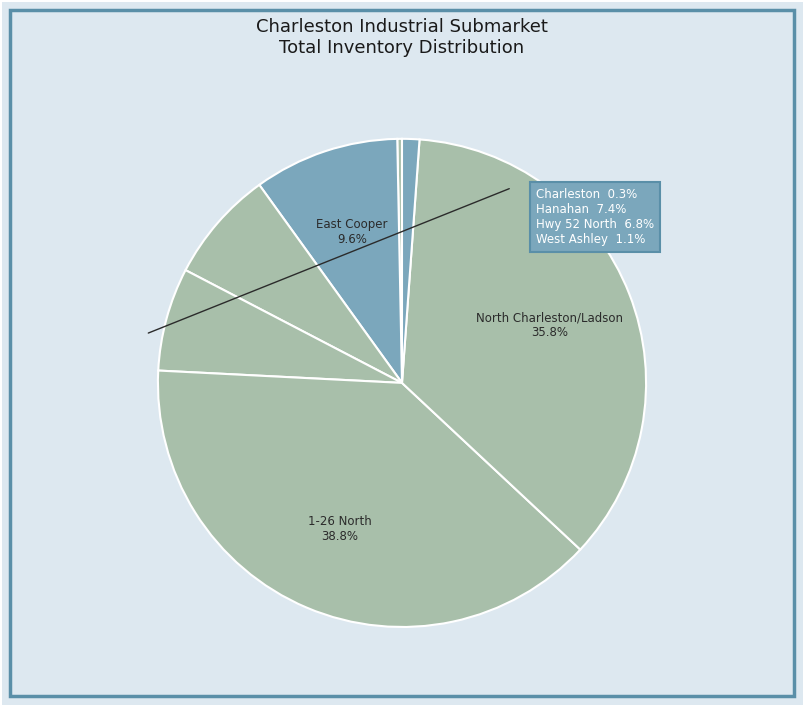

To the nearest percent, what is the difference between the largest and smallest slice percentages?

39%